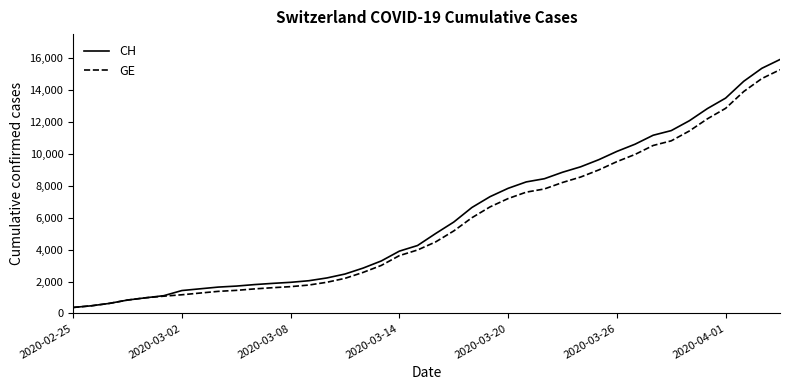

Which series has the widest spread of values?

CH